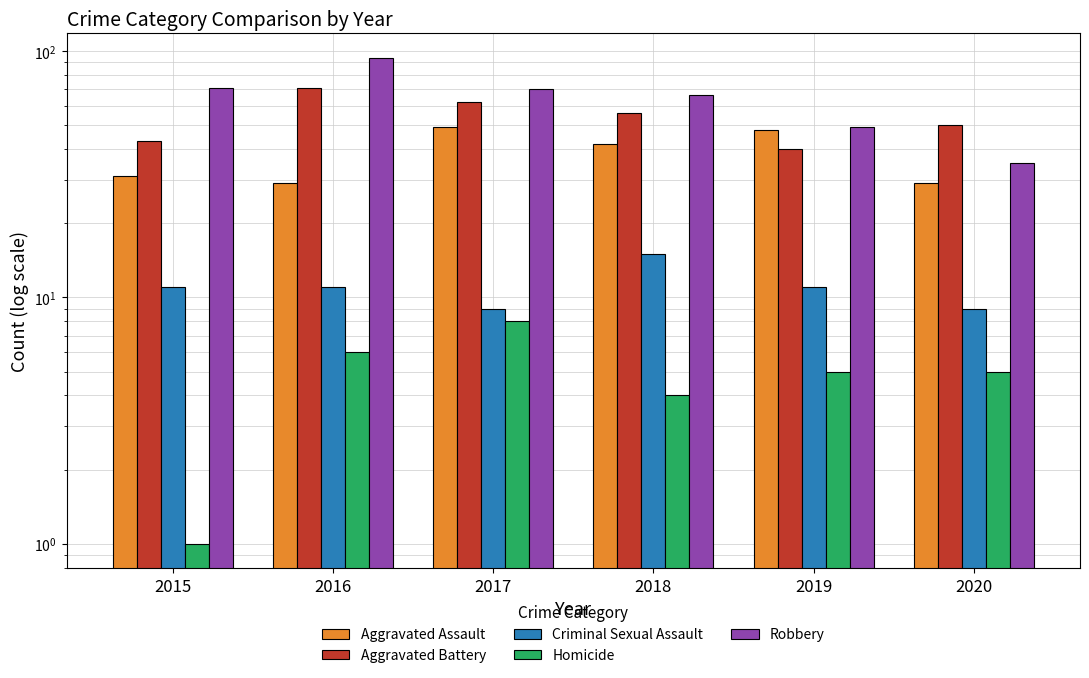

Does the chart contain stacked bars?

No